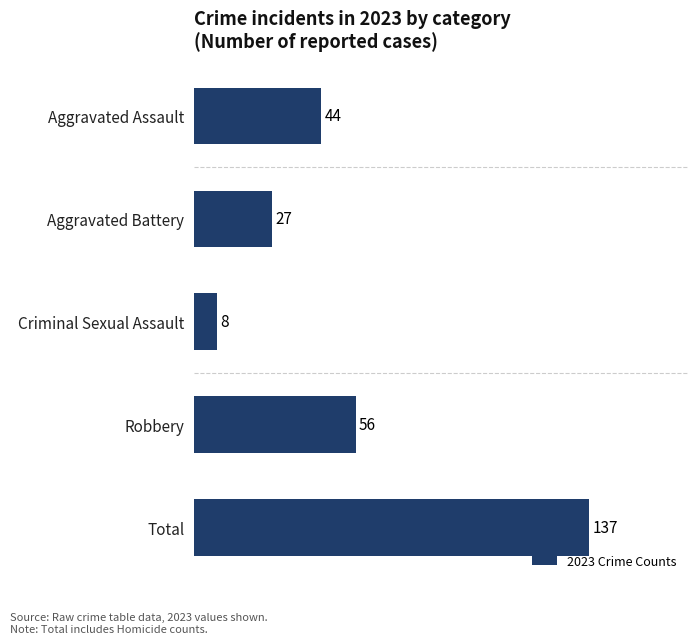

Reading bottom to top, extract all data points from this chart.

Total=137	Robbery=56	Criminal Sexual Assault=8	Aggravated Battery=27	Aggravated Assault=44